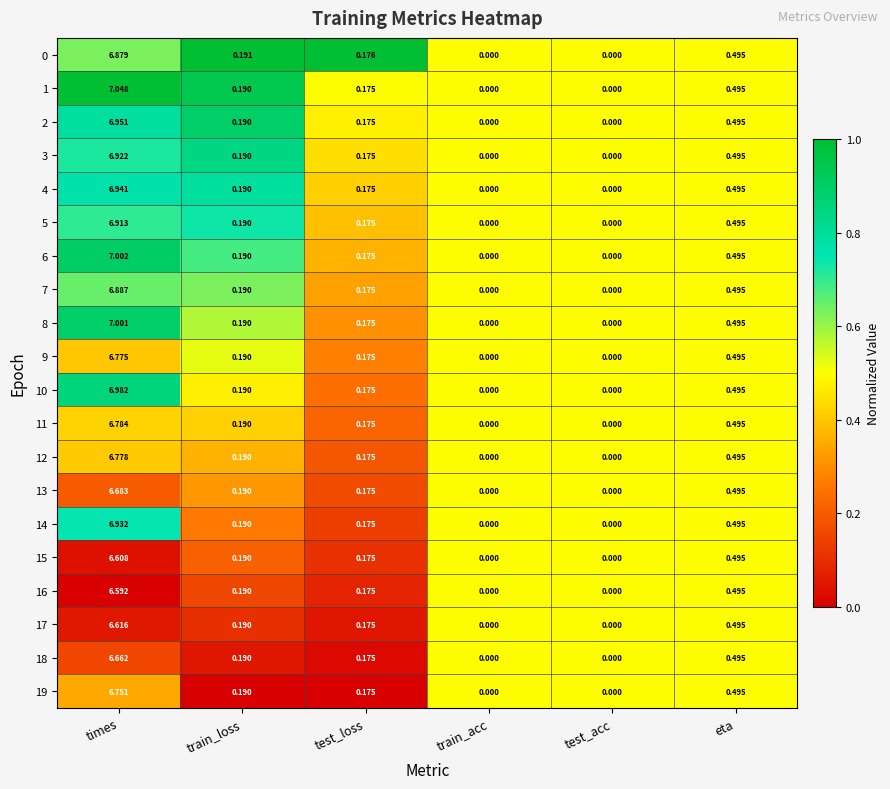

At which category does the chart reach its peak across all series?

times